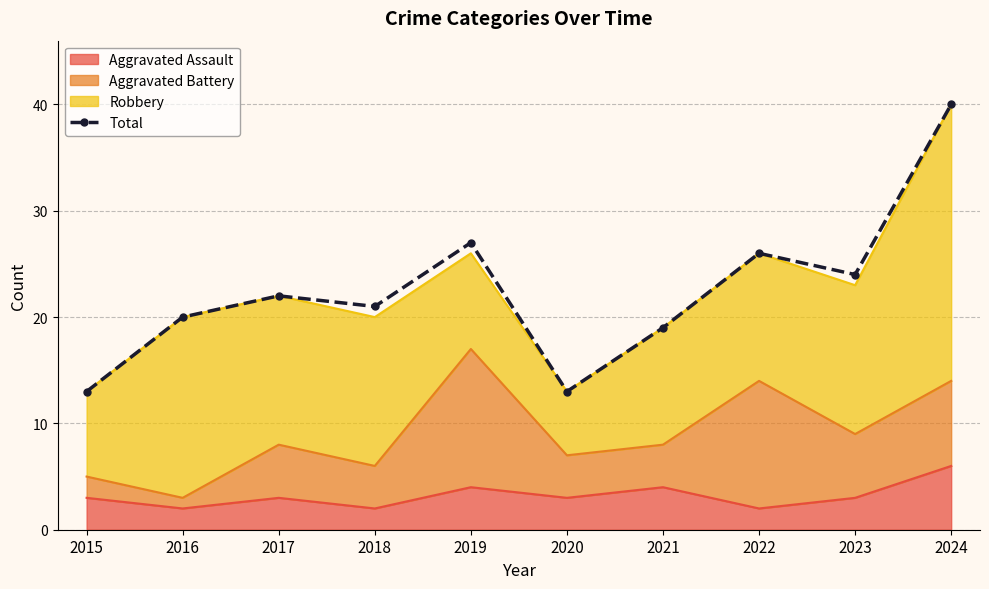

List the labels in order of value, largest first.

2024, 2019, 2022, 2023, 2017, 2018, 2016, 2021, 2015, 2020